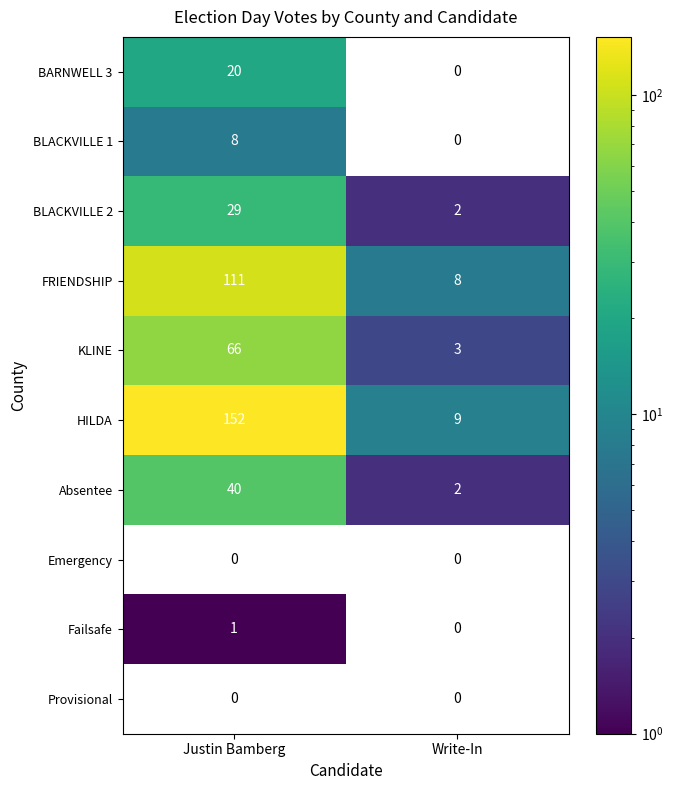

What is the sum of the KLINE values at Write-In and Justin Bamberg?

69